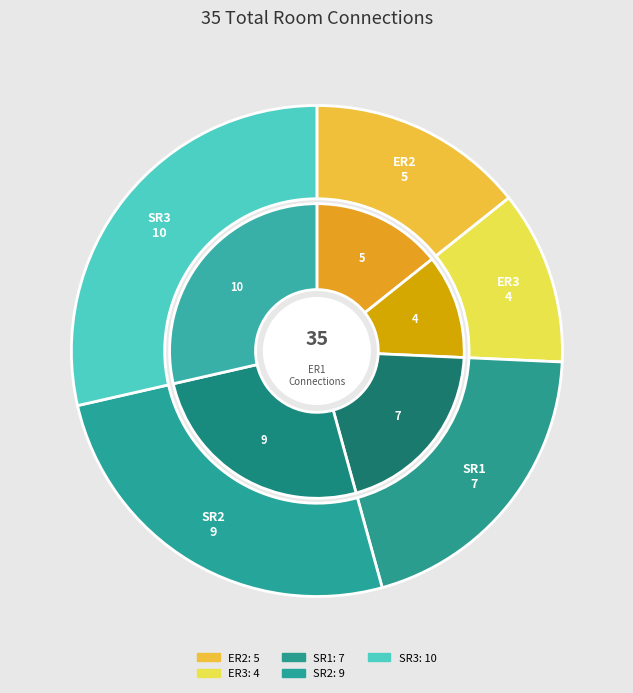

Is there any slice that represents more than half of the pie?

No